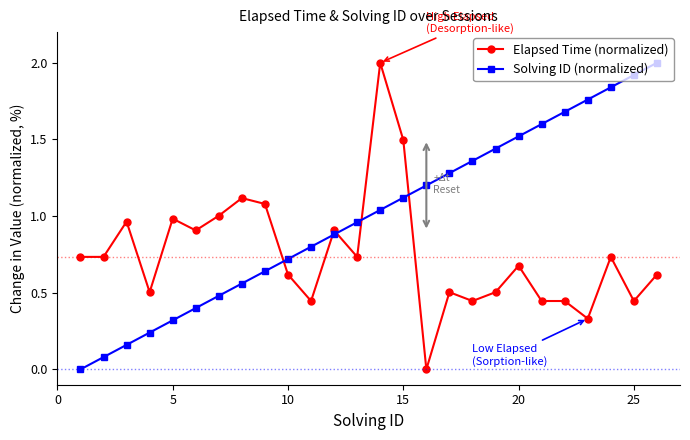

Which series has the largest total across all categories?

Solving ID (normalized)